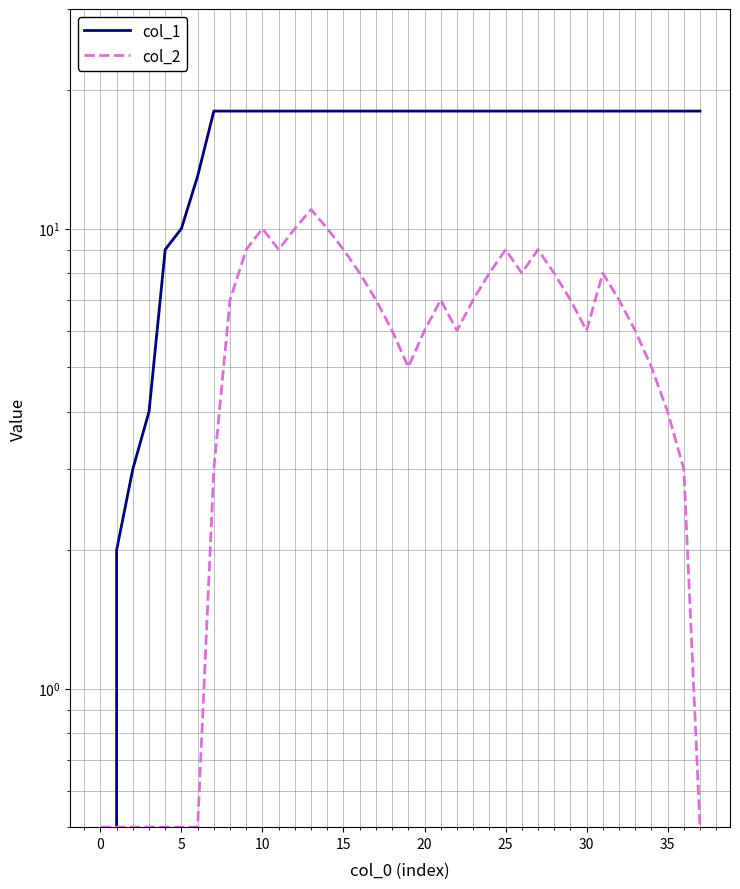

How many data points in col_2 are above 7?

14